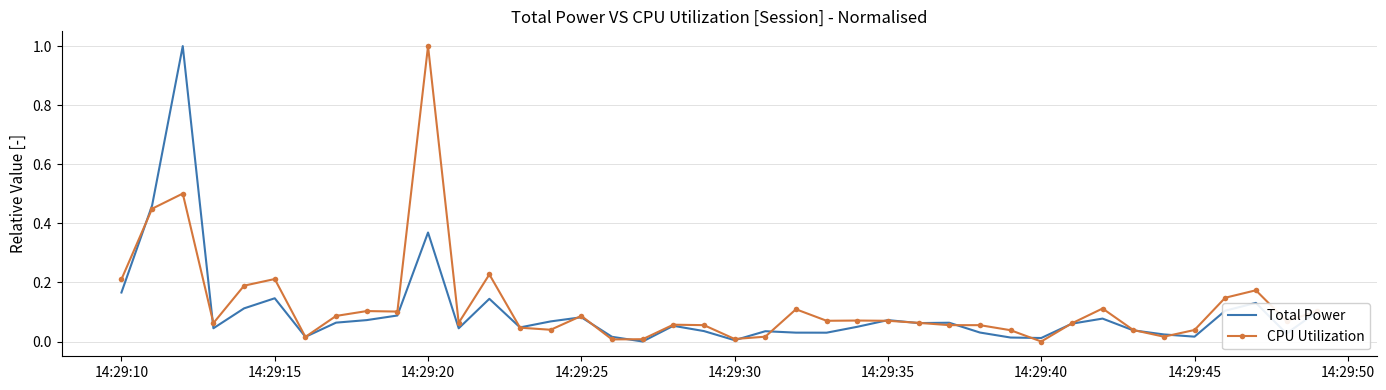

What is the maximum value for CPU Utilization?

1.0